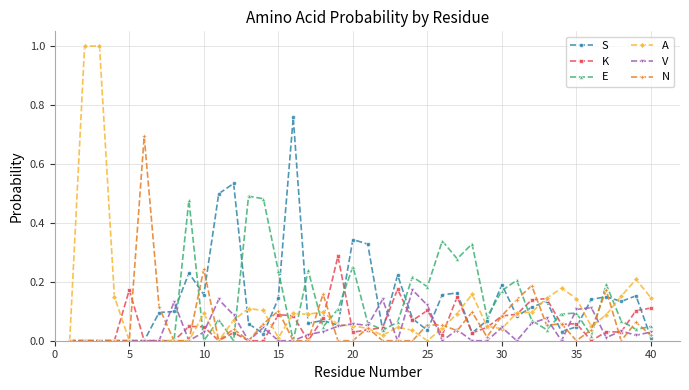

True or false: A has more than 2 interior local peaks.

True